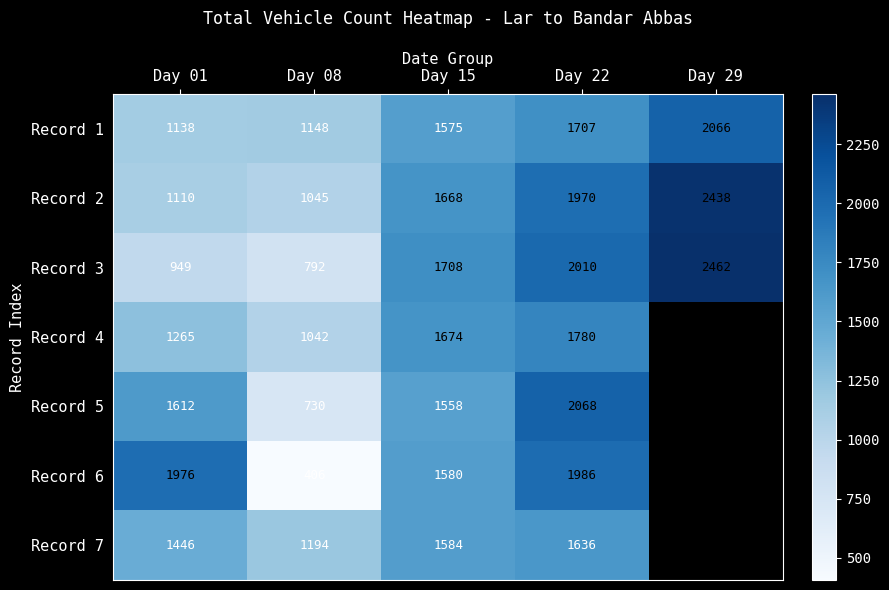

Rank the series at Day 08 from highest to lowest value.

Record 7, Record 1, Record 2, Record 4, Record 3, Record 5, Record 6